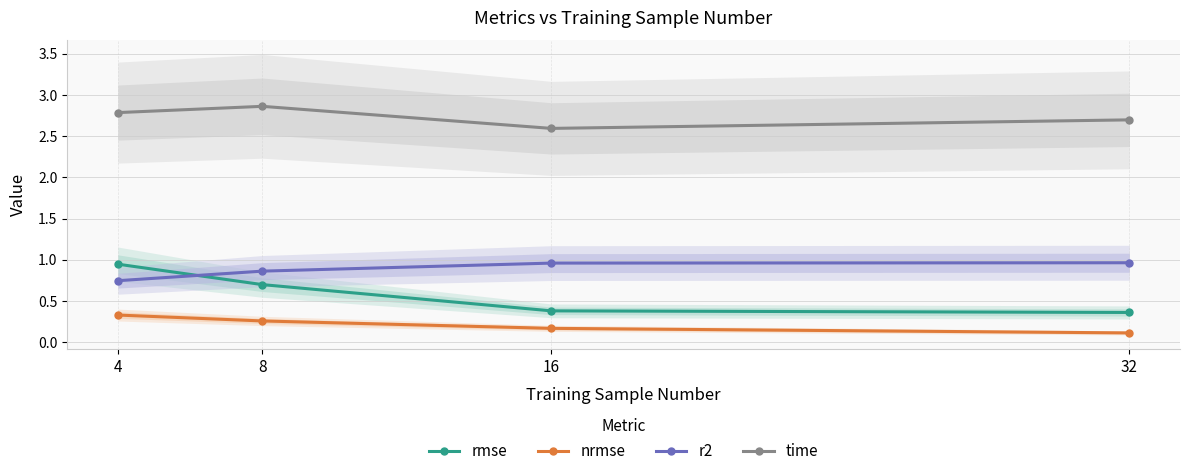

Which category has the lowest value in the rmse series?

32